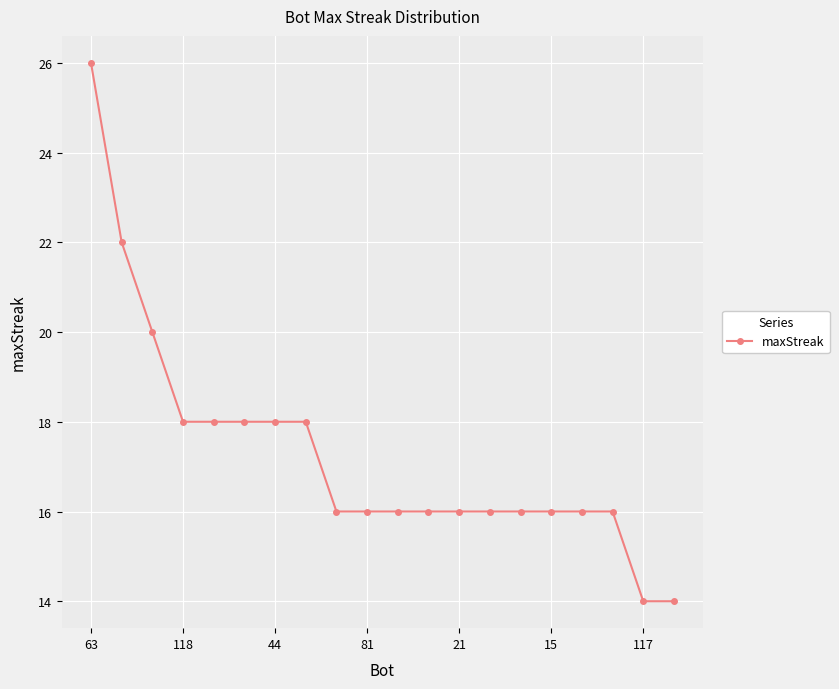

What is the smallest value displayed?

14